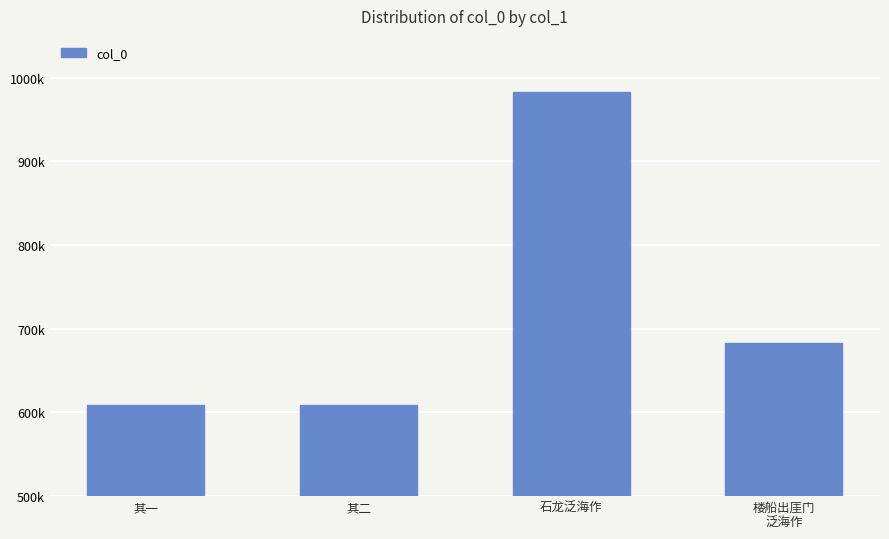

What is the difference between the maximum and minimum values?

374201